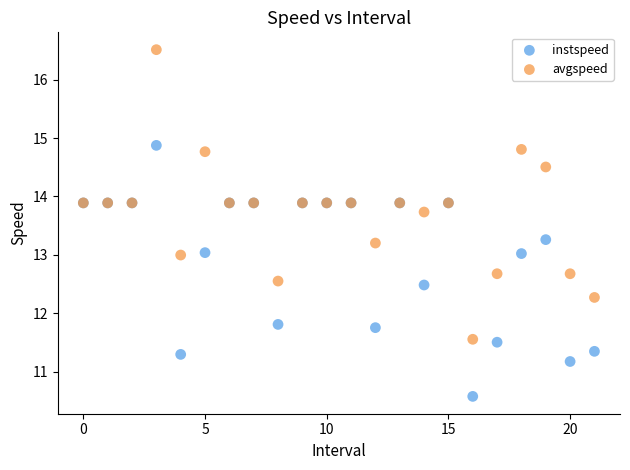

Which series contains the lowest Y value?

instspeed